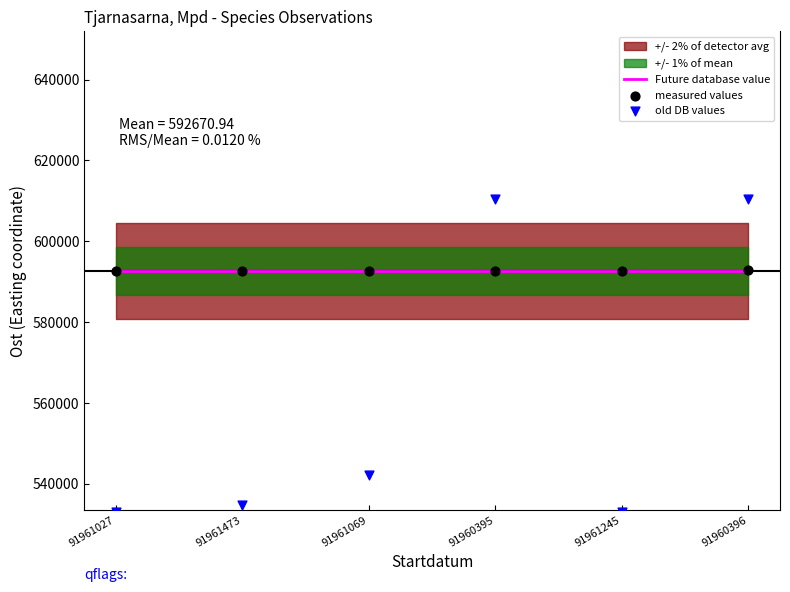

Which series contains the highest Y value?

old DB values